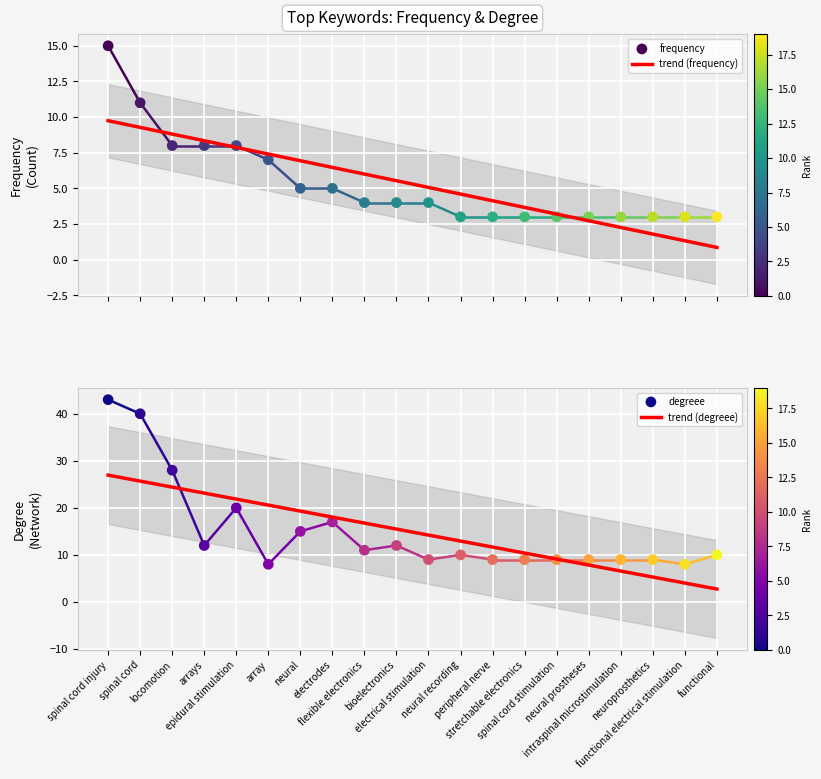

Is the value of degreee at spinal cord greater than the value of frequency at spinal cord?

Yes